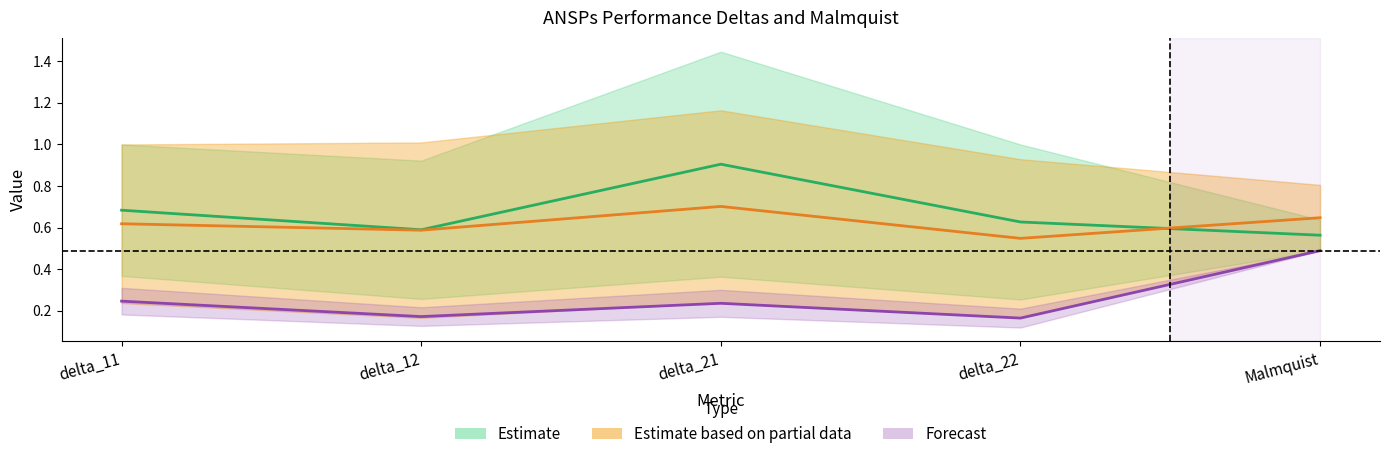

What position from the left is delta_21?

3